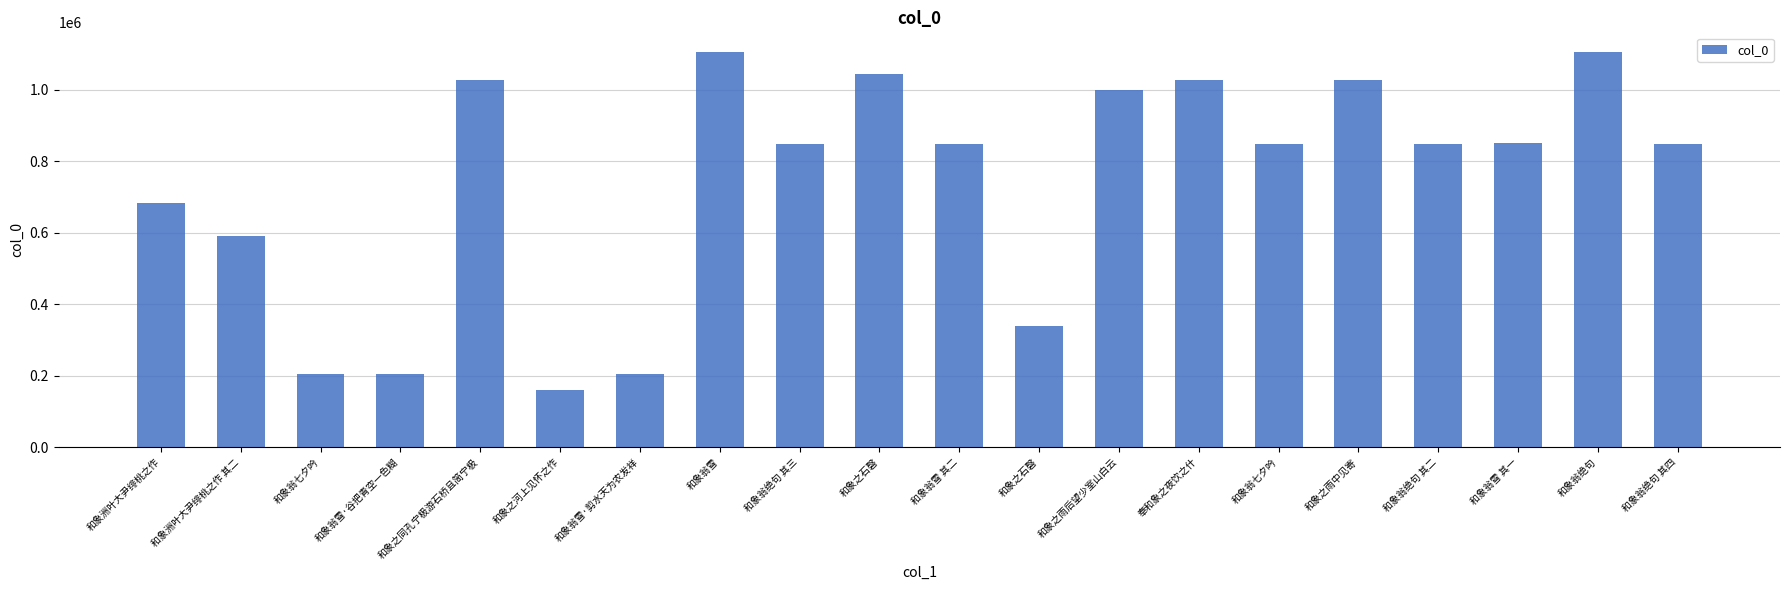

At which label does the data first exceed 848995?

和象之同孔宁极游石桥且简宁极